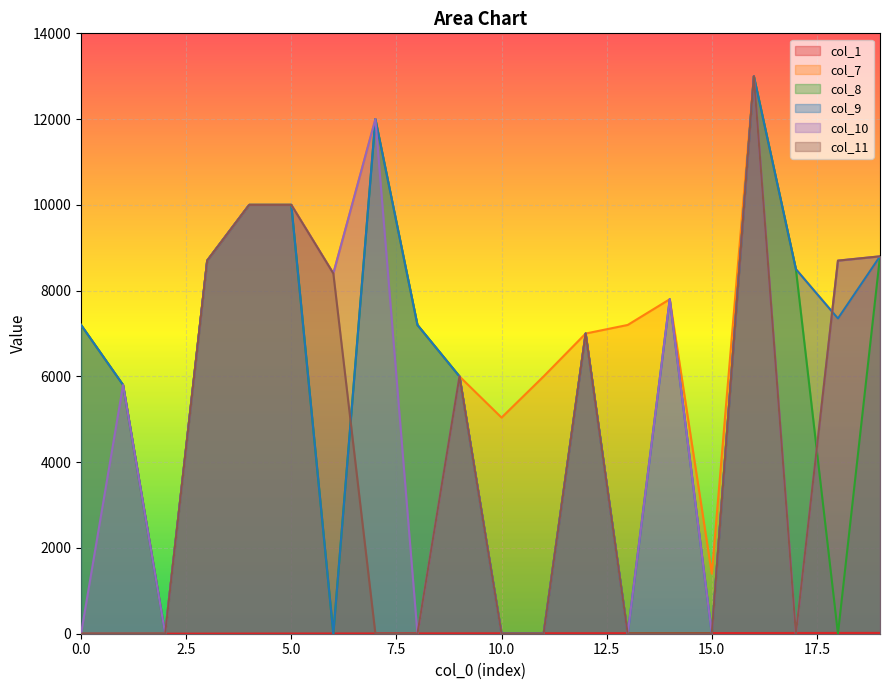

What is the sum of all col_1 values?

190